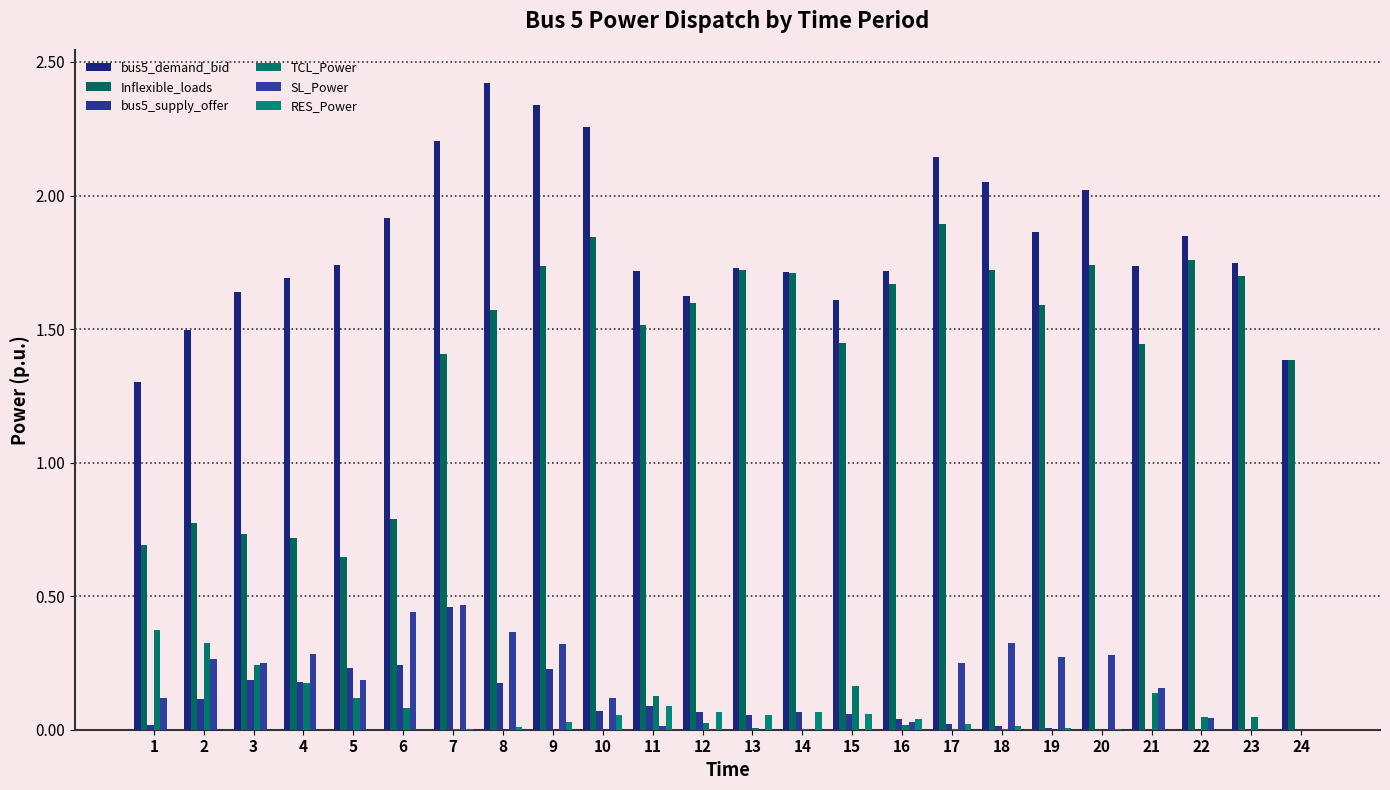

Which series has the largest total across all categories?

bus5_demand_bid